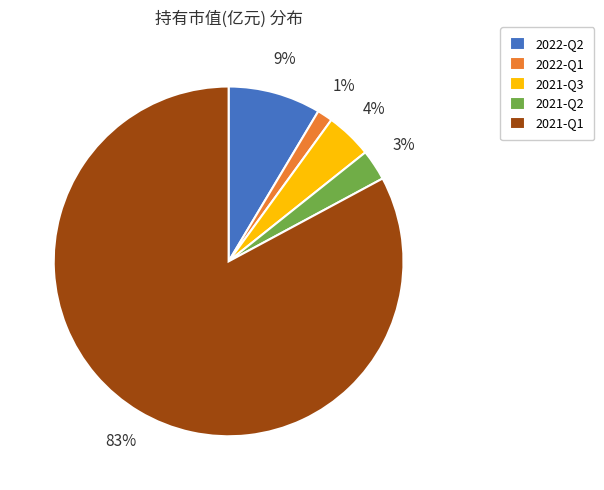

What is the smallest slice in the pie chart?

2022-Q1